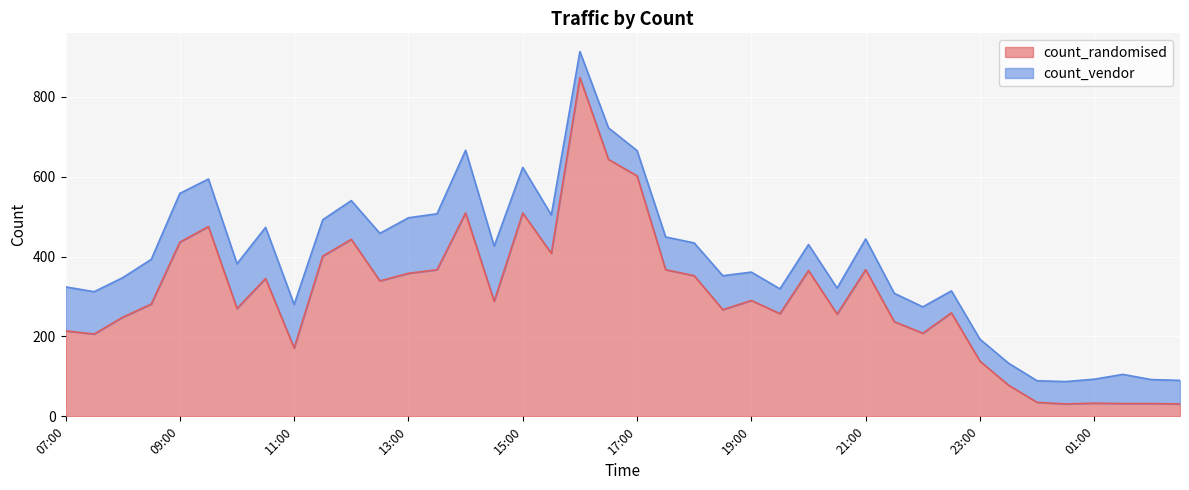

Reading left to right, transcribe all the data shown in this chart.

07:00=214	07:30=206	08:00=248	08:30=281	09:00=436	09:30=475	10:00=270	10:30=345	11:00=171	11:30=401	12:00=443	12:30=339	13:00=358	13:30=367	14:00=509	14:30=288	15:00=509	15:30=408	16:00=848	16:30=643	17:00=602	17:30=367	18:00=352	18:30=267	19:00=290	19:30=257	20:00=365	20:30=256	21:00=367	21:30=237	22:00=208	22:30=259	23:00=138	23:30=78	00:00=35	00:30=31	01:00=33	01:30=32	02:00=32	02:30=31